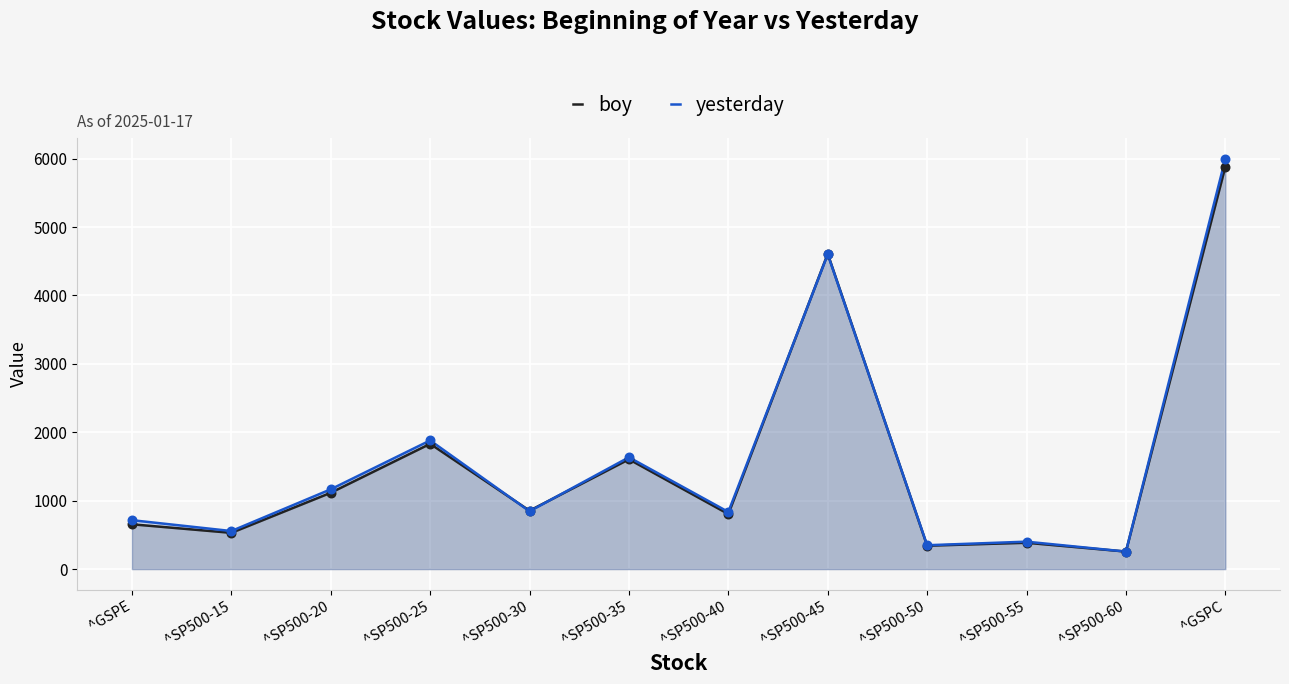

Which series contains the highest Y value?

yesterday